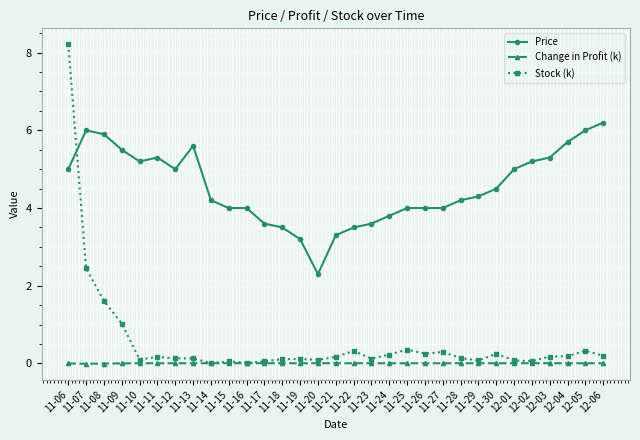

What are all the series names shown in the legend?

Price, Change in Profit (k), Stock (k)